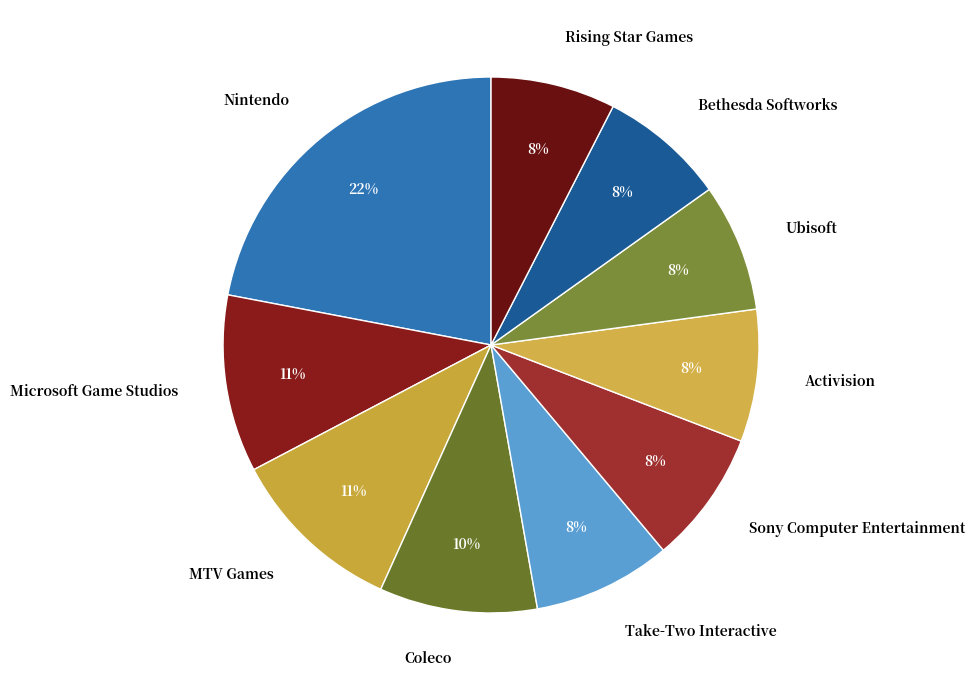

To the nearest percent, what is the average slice percentage?

10%